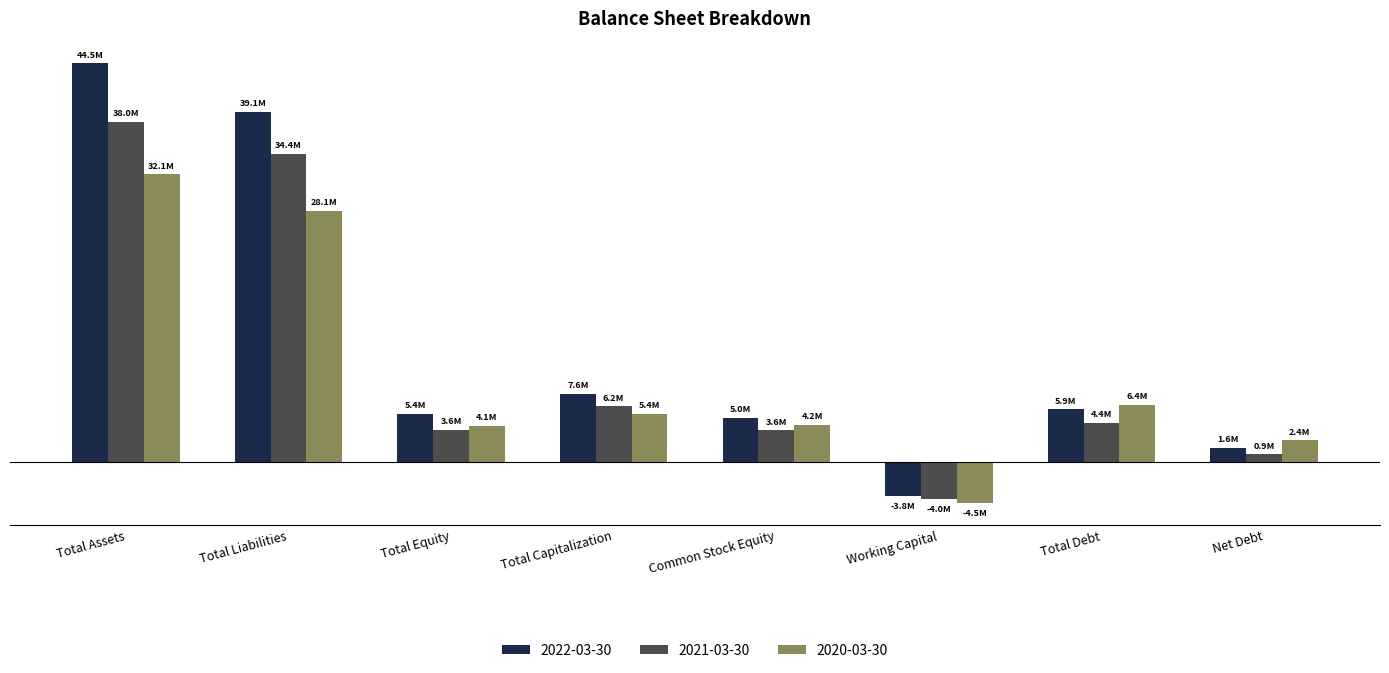

Between Total Debt and Net Debt, which is larger?

Total Debt